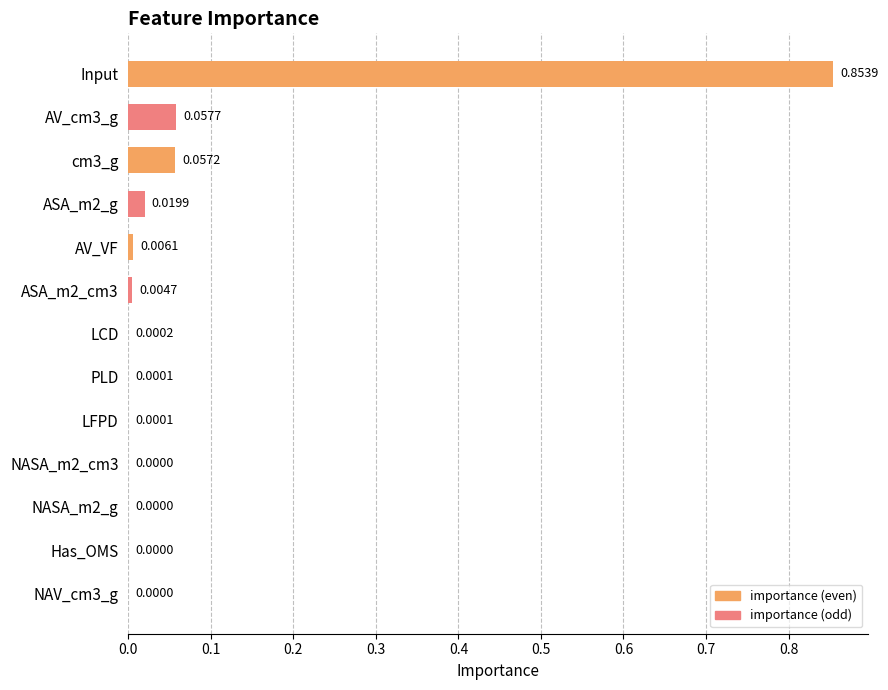

What is the sum of all values?

1.0